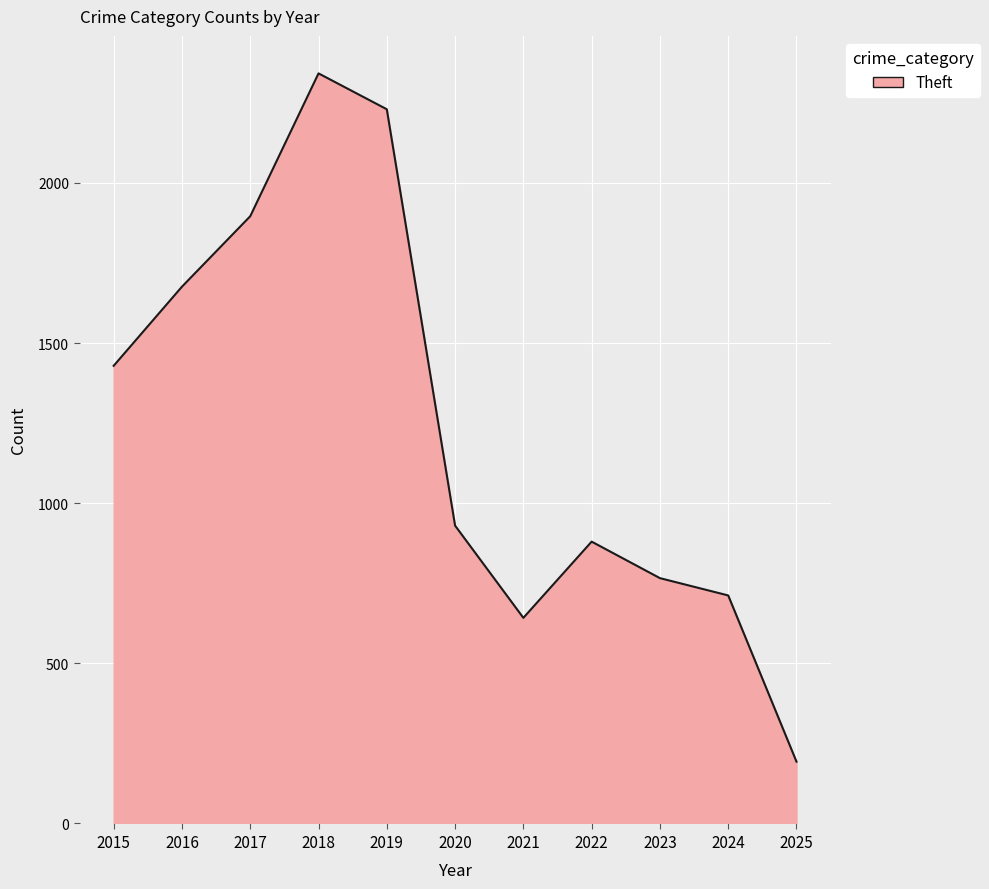

What is the greatest value displayed?

2342